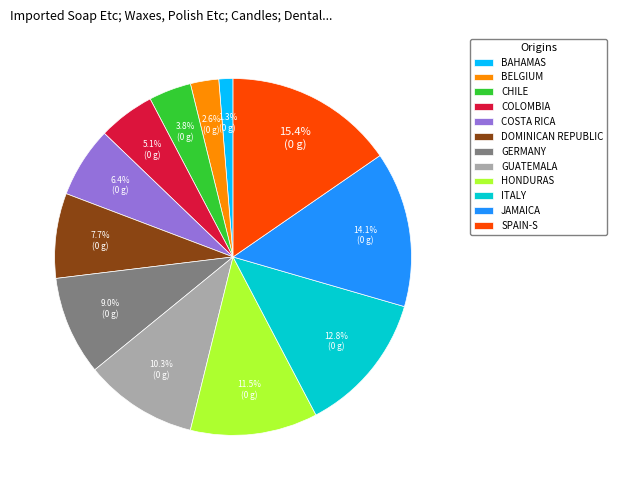

Between GERMANY and GUATEMALA, which is larger?

GUATEMALA